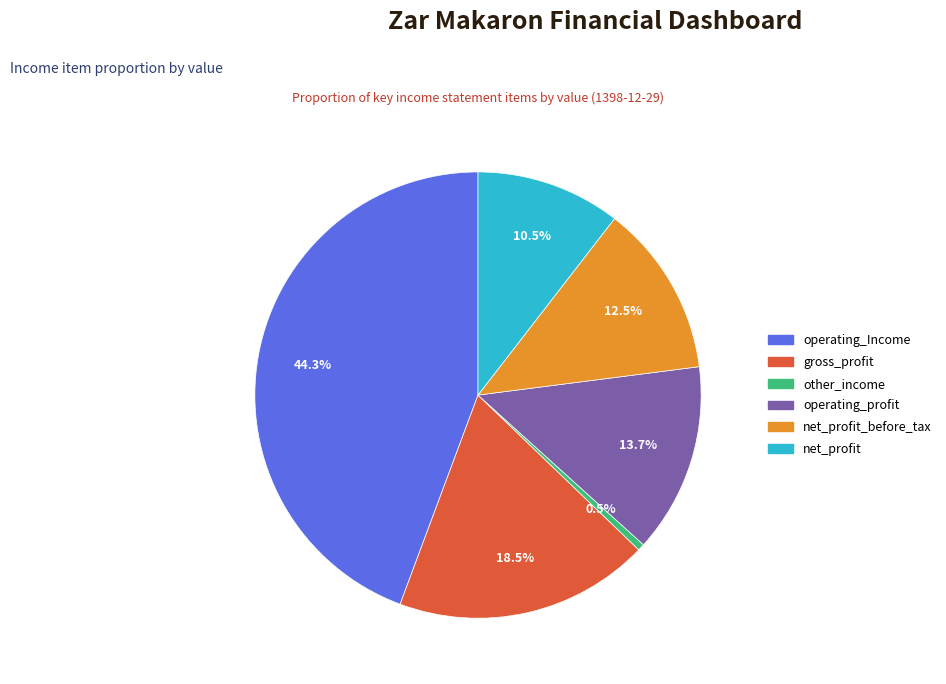

Does any single category account for the majority?

No